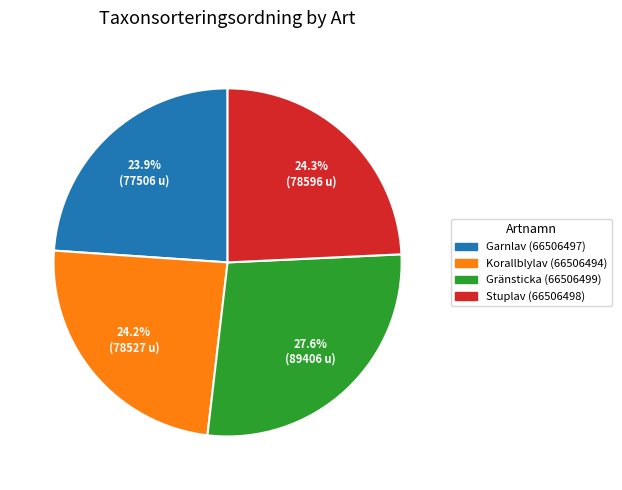

What is the ratio of the value at Korallblylav (66506494) to the value at Gränsticka (66506499)?

0.9